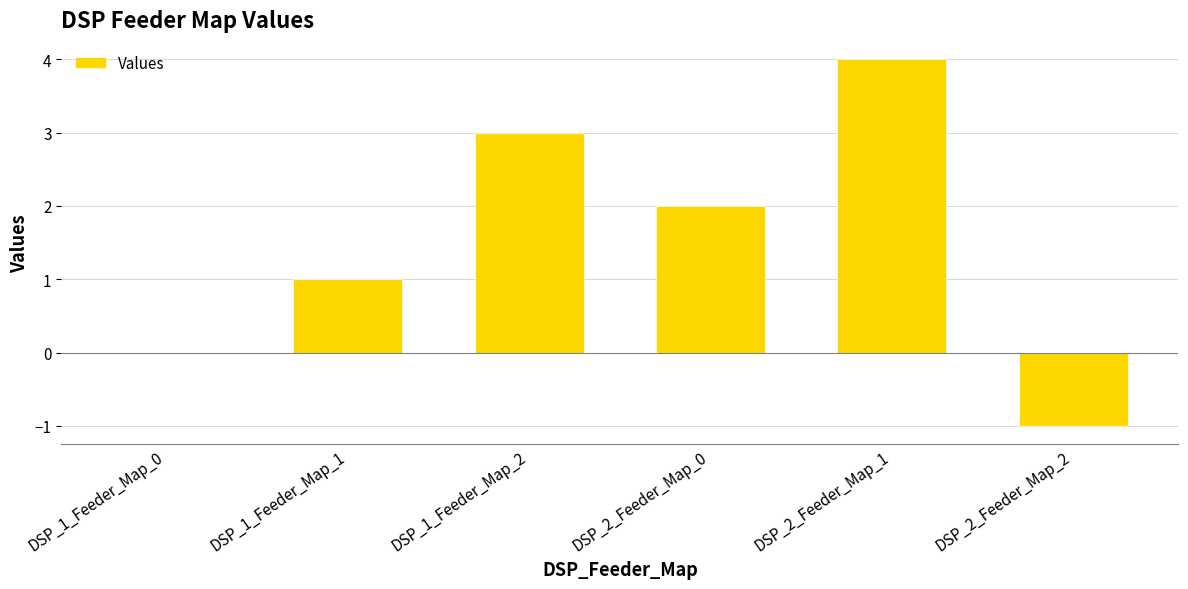

What is the sum of all values?

9